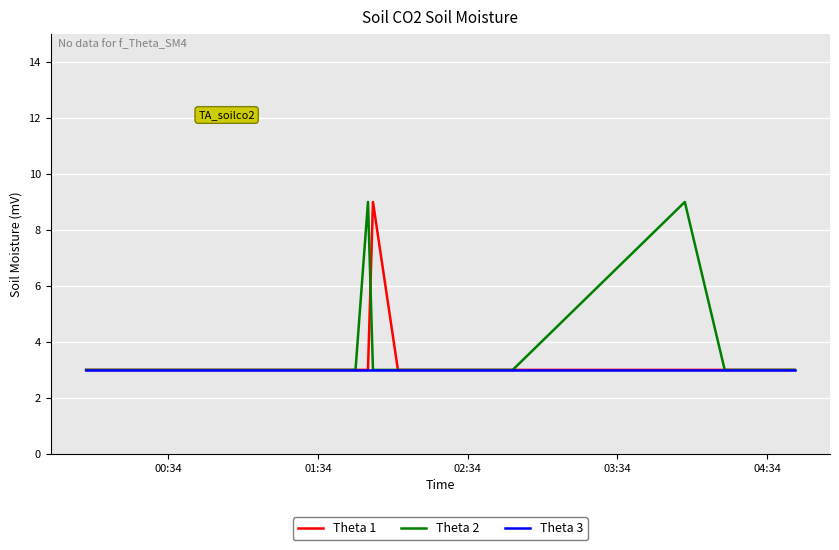

What is the maximum value for Theta 1?

9